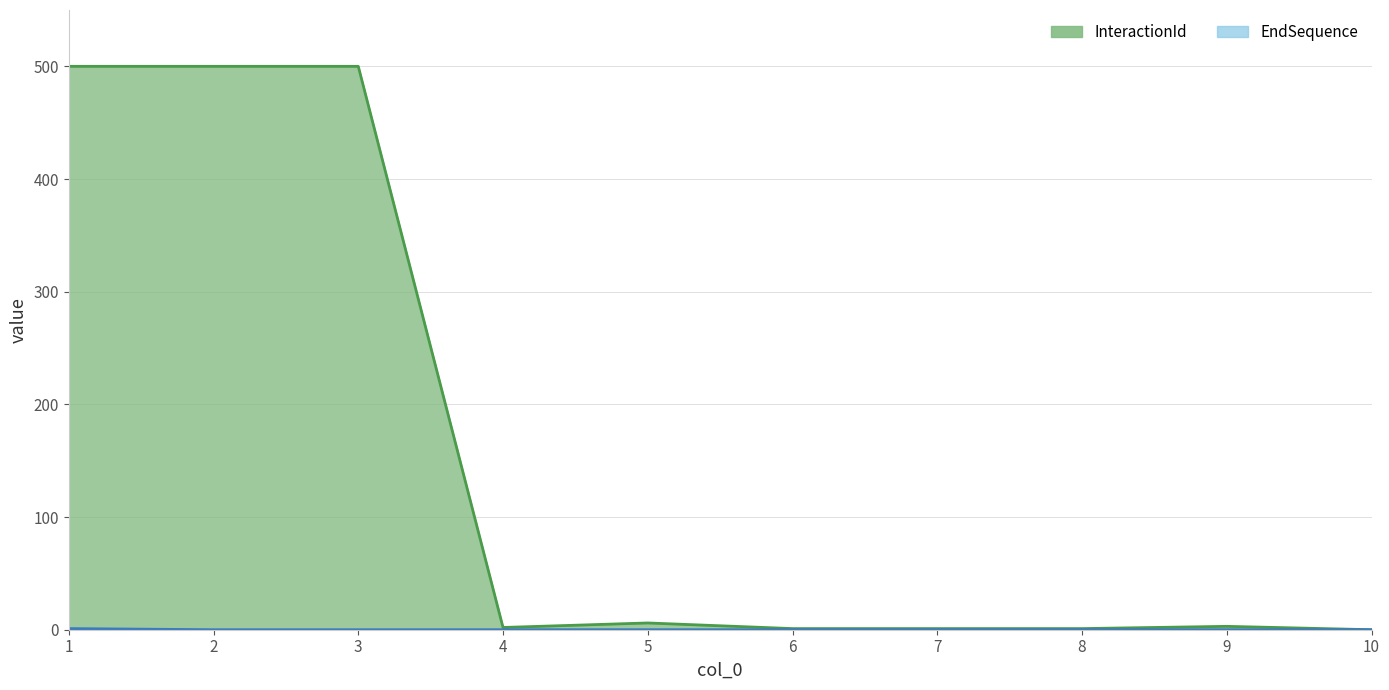

List the labels in order of EndSequence value, largest first.

1, 2, 3, 4, 5, 6, 7, 8, 9, 10